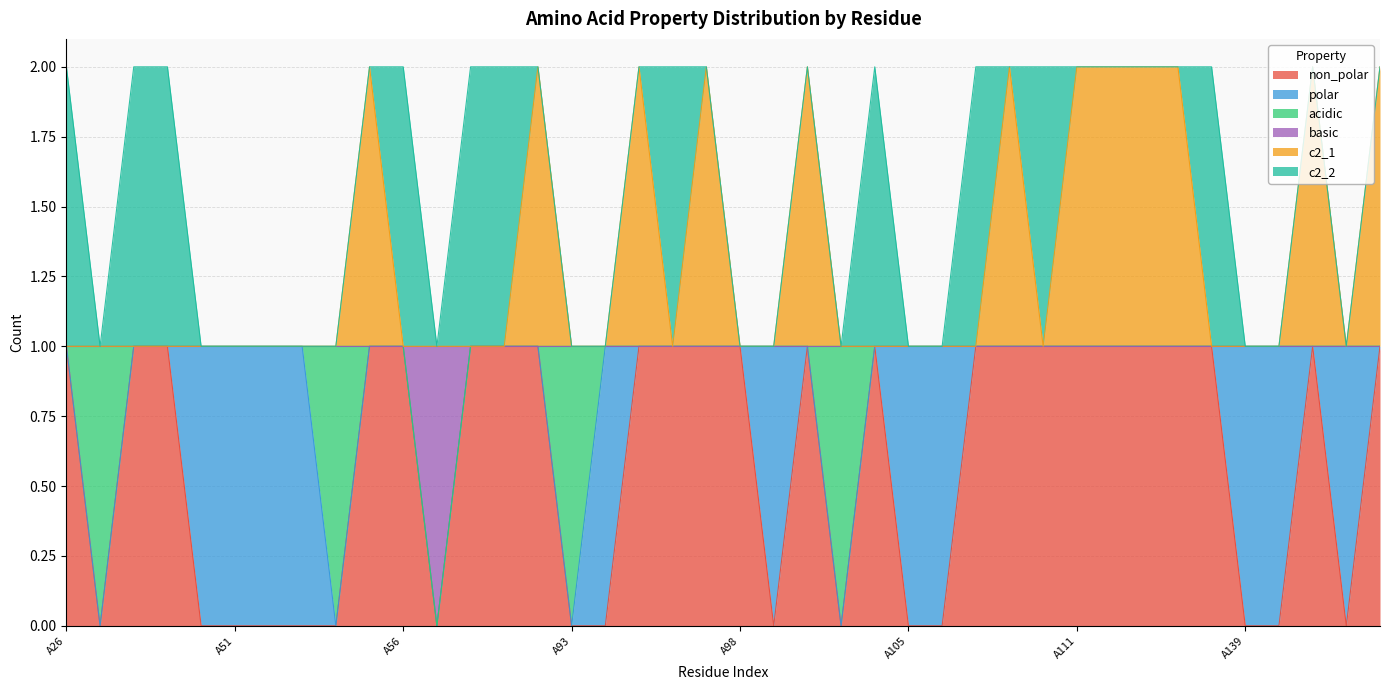

Does the chart have visible grid lines?

Yes